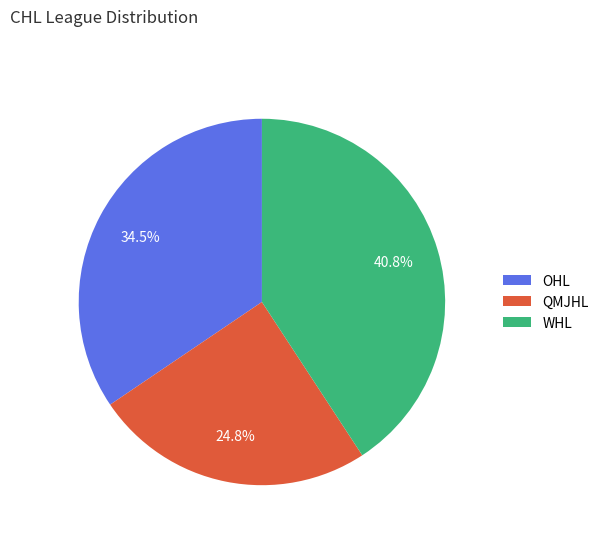

To the nearest percent, what is the combined percentage of WHL and OHL?

75%